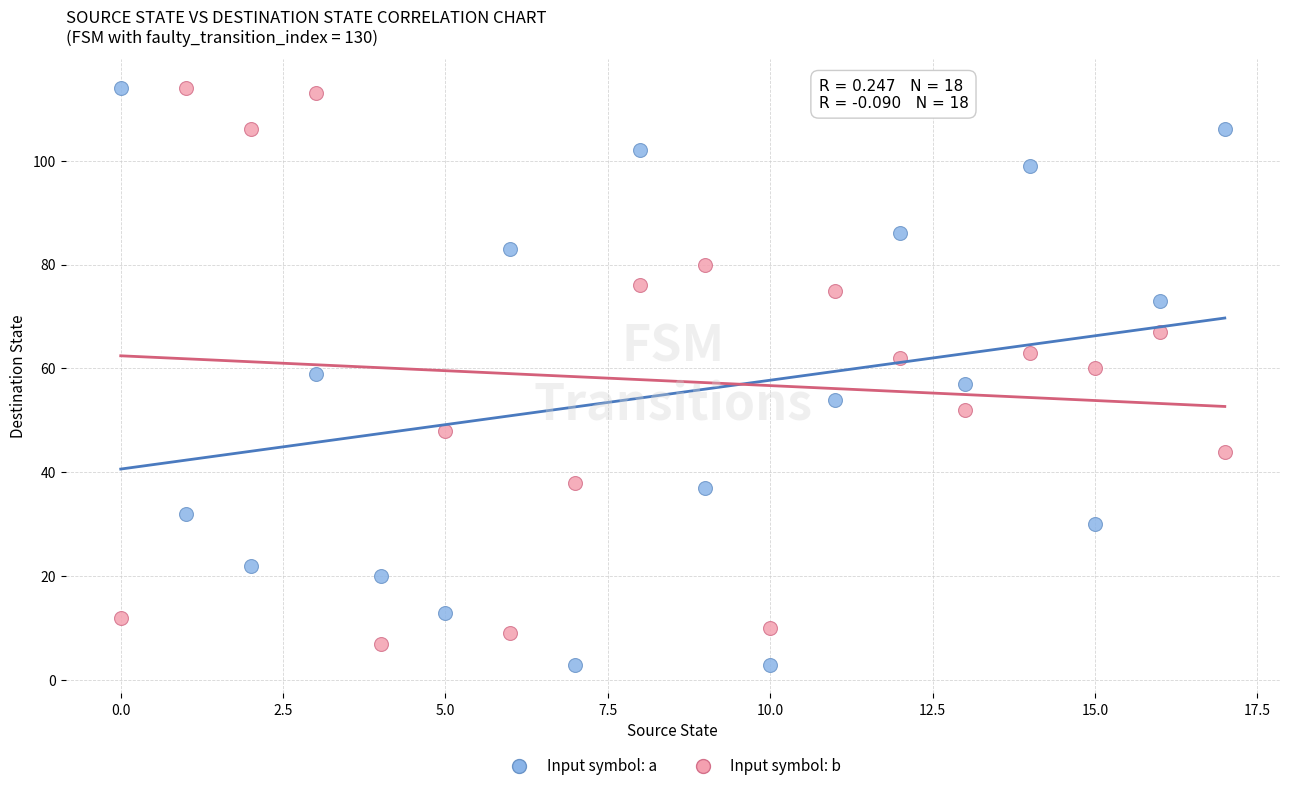

Which series contains the lowest Y value?

Input symbol: a